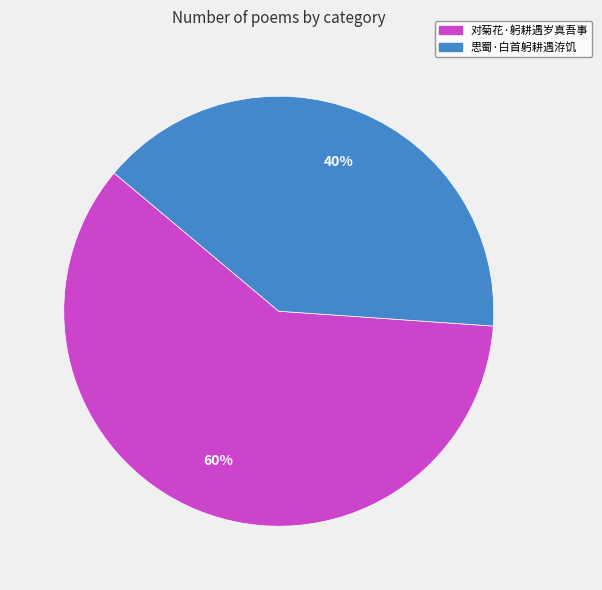

How many slices are in this pie chart?

2